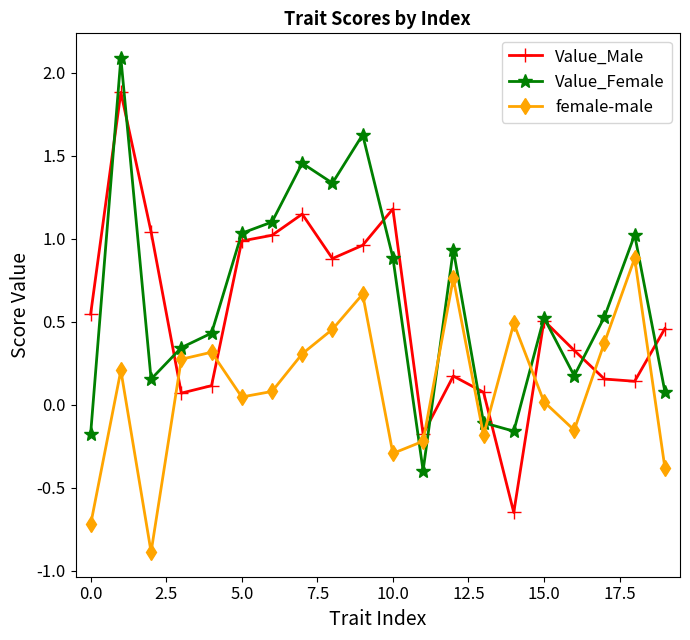

After their last crossing, which series has the higher values: female-male or Value_Female?

Value_Female